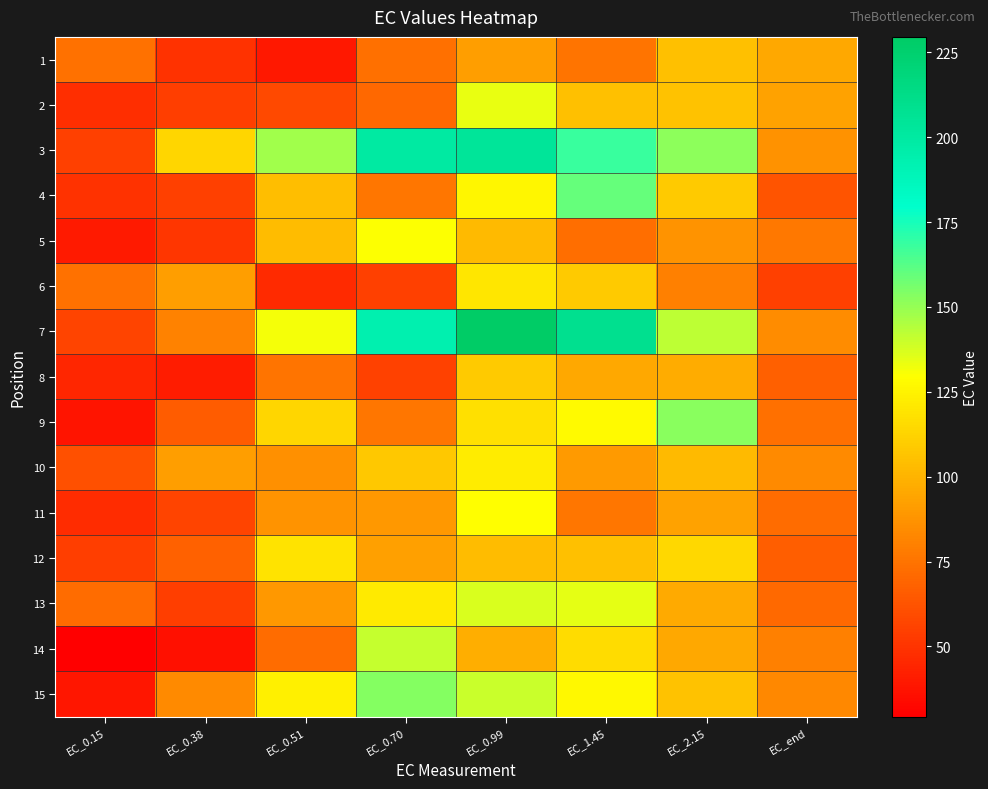

Reading right to left, list all the values displayed in this chart.

1: EC_end=95.8	EC_2.15=105.0	EC_1.45=74.9	EC_0.99=91.7	EC_0.70=73.2	EC_0.51=38.9	EC_0.38=49.1	EC_0.15=74.6
2: EC_end=92.9	EC_2.15=105.3	EC_1.45=105.2	EC_0.99=134.0	EC_0.70=70.4	EC_0.51=58.5	EC_0.38=54.3	EC_0.15=47.7
3: EC_end=86.6	EC_2.15=152.0	EC_1.45=168.1	EC_0.99=204.2	EC_0.70=199.2	EC_0.51=148.0	EC_0.38=113.5	EC_0.15=54.5
4: EC_end=62.9	EC_2.15=108.3	EC_1.45=159.8	EC_0.99=125.8	EC_0.70=75.8	EC_0.51=104.2	EC_0.38=54.7	EC_0.15=49.4
5: EC_end=76.6	EC_2.15=87.6	EC_1.45=72.6	EC_0.99=102.6	EC_0.70=130.0	EC_0.51=103.5	EC_0.38=50.8	EC_0.15=40.0
6: EC_end=55.1	EC_2.15=79.9	EC_1.45=109.1	EC_0.99=119.8	EC_0.70=54.7	EC_0.51=46.1	EC_0.38=91.3	EC_0.15=74.3
7: EC_end=84.1	EC_2.15=142.1	EC_1.45=208.8	EC_0.99=229.5	EC_0.70=193.5	EC_0.51=131.5	EC_0.38=80.8	EC_0.15=56.2
8: EC_end=66.9	EC_2.15=96.8	EC_1.45=95.1	EC_0.99=108.7	EC_0.70=55.9	EC_0.51=75.0	EC_0.38=40.4	EC_0.15=44.7
9: EC_end=73.7	EC_2.15=152.4	EC_1.45=127.2	EC_0.99=117.1	EC_0.70=75.9	EC_0.51=113.3	EC_0.38=65.3	EC_0.15=37.5
10: EC_end=83.7	EC_2.15=102.3	EC_1.45=89.8	EC_0.99=122.1	EC_0.70=107.7	EC_0.51=85.8	EC_0.38=91.5	EC_0.15=61.0
11: EC_end=71.9	EC_2.15=93.3	EC_1.45=76.0	EC_0.99=128.8	EC_0.70=88.9	EC_0.51=87.3	EC_0.38=56.3	EC_0.15=47.0
12: EC_end=66.6	EC_2.15=114.1	EC_1.45=105.0	EC_0.99=103.5	EC_0.70=92.0	EC_0.51=119.1	EC_0.38=67.7	EC_0.15=53.6
13: EC_end=71.1	EC_2.15=95.9	EC_1.45=134.3	EC_0.99=136.6	EC_0.70=121.1	EC_0.51=89.1	EC_0.38=53.6	EC_0.15=71.6
14: EC_end=79.6	EC_2.15=95.5	EC_1.45=115.8	EC_0.99=97.8	EC_0.70=140.6	EC_0.51=72.1	EC_0.38=36.2	EC_0.15=29.3
15: EC_end=83.2	EC_2.15=105.7	EC_1.45=127.1	EC_0.99=140.3	EC_0.70=153.2	EC_0.51=123.6	EC_0.38=83.5	EC_0.15=38.6